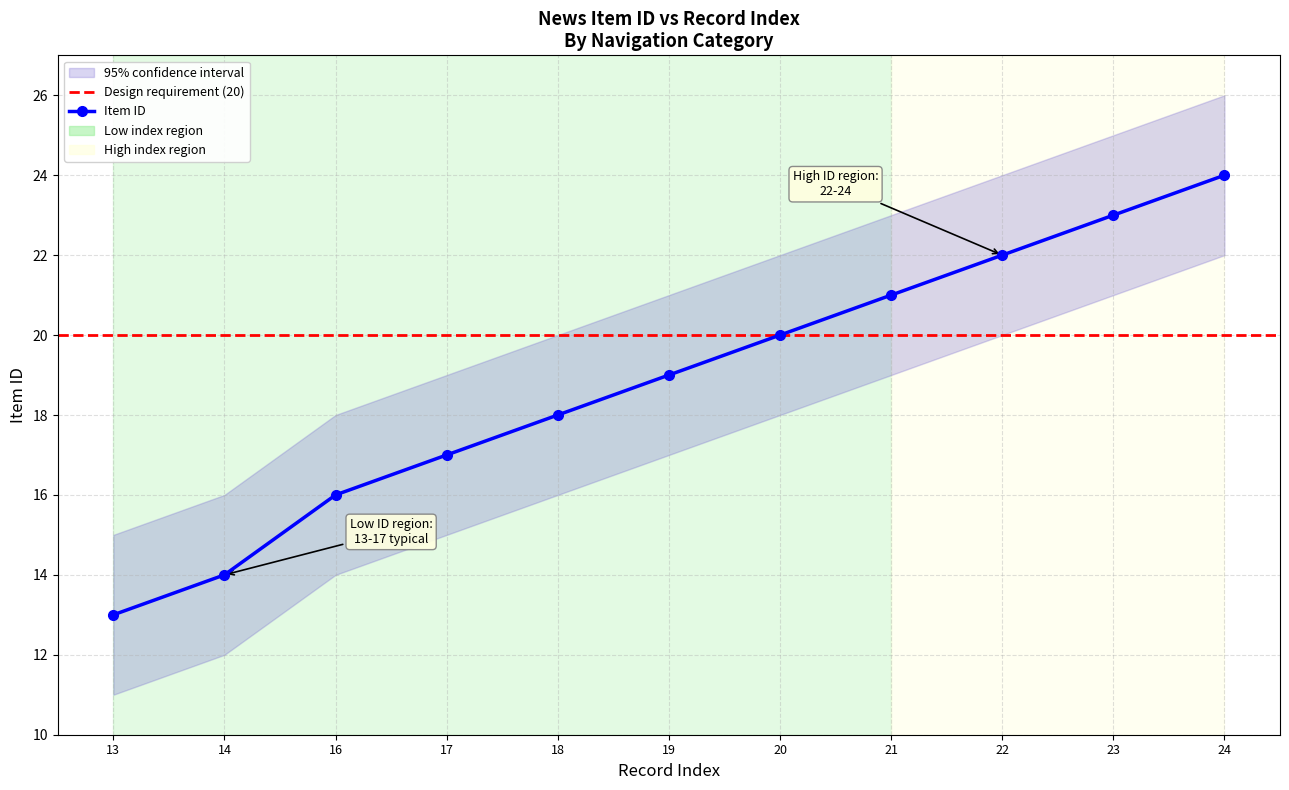

Approximately how many times larger is the value at 16 compared to 23?

0.7